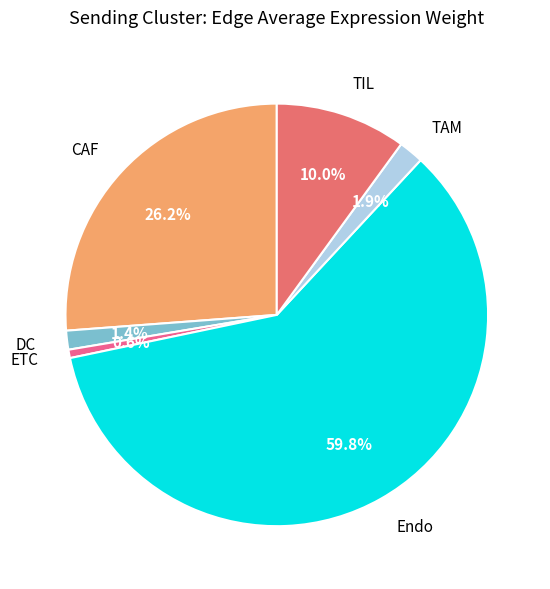

Approximately how many times larger is the value at TIL compared to CAF?

0.4